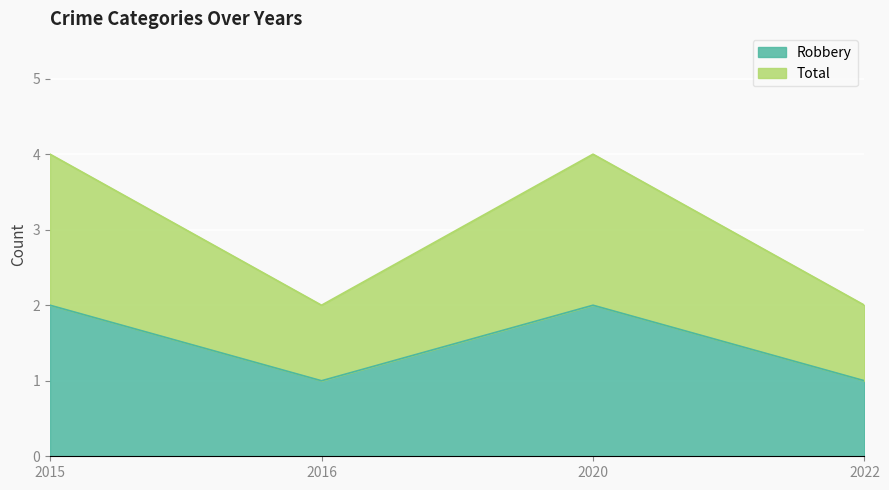

The value of Robbery at 2020 is 2. True or false?

True